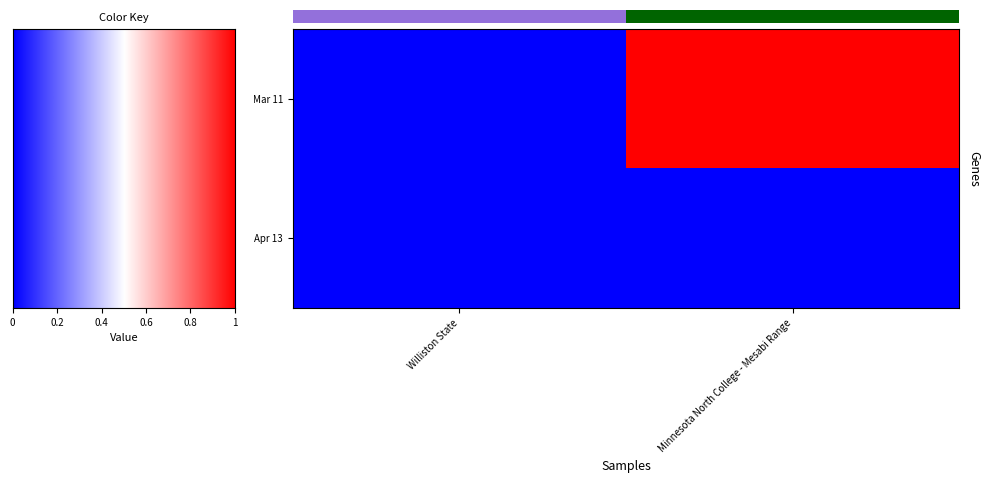

Reading right to left, extract all data points from this chart.

row_0: 1	0
row_1: 0	0